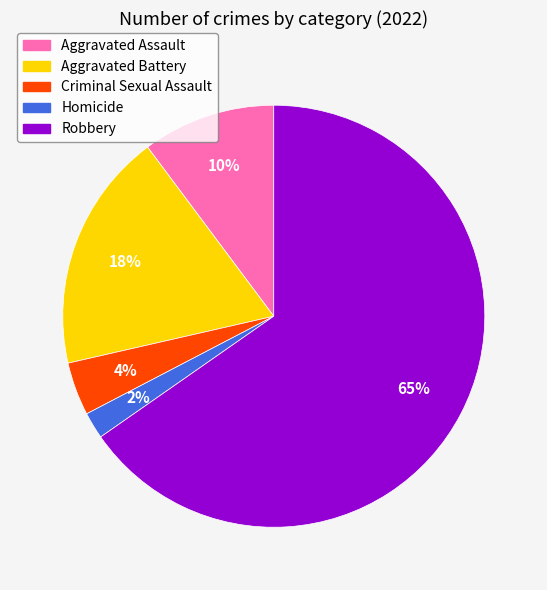

How many segments does this pie chart have?

5